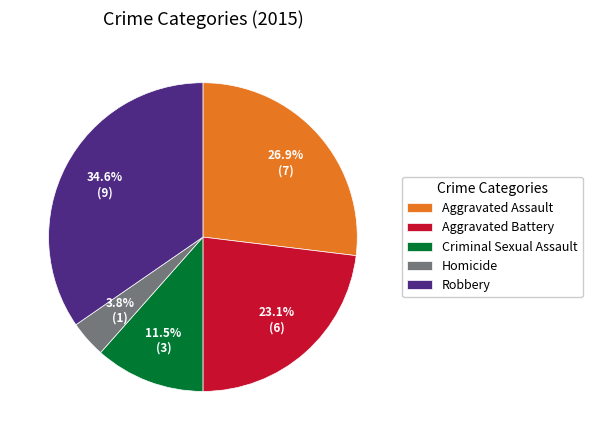

Which has a higher value, Homicide or Criminal Sexual Assault?

Criminal Sexual Assault